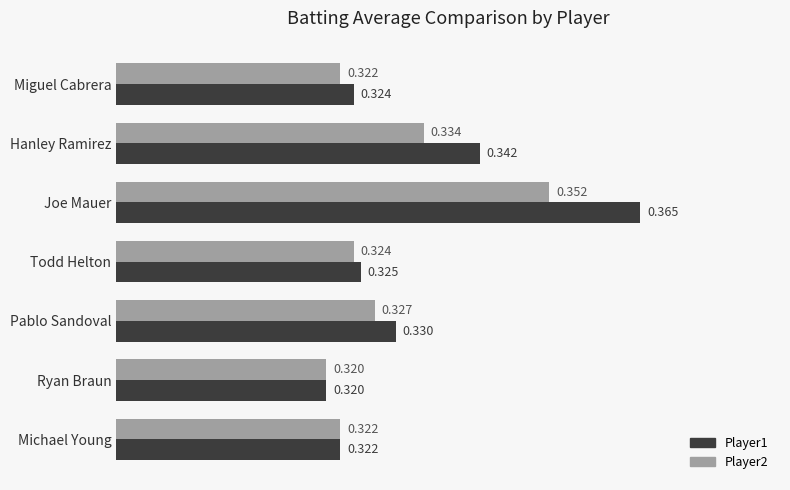

Is the value of Player2 at Miguel Cabrera greater than the value of Player1 at Todd Helton?

No